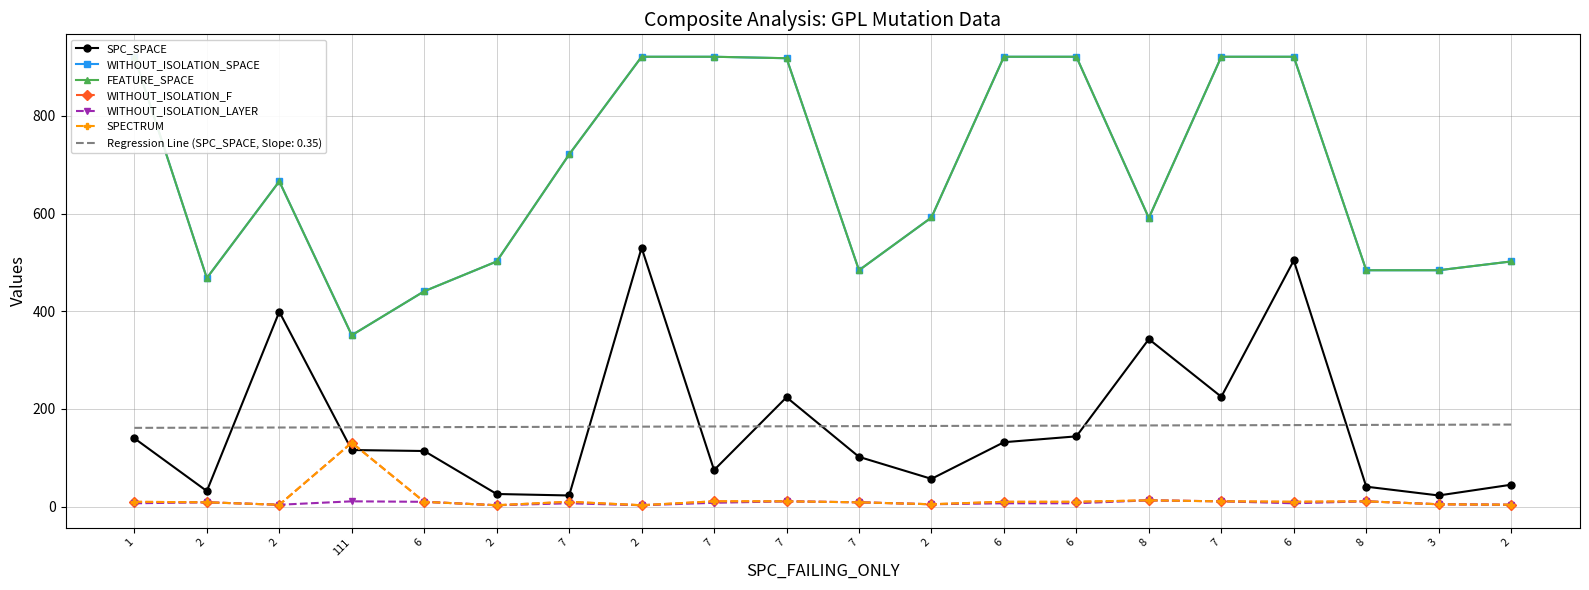

Reading right to left, extract all data points from this chart.

SPC_SPACE: 45	23	41	504	225	343	144	132	57	102	224	75	530	23	26	114	116	399	32	140
WITHOUT_ISOLATION_SPACE: 502	484	484	921	921	591	921	921	592	484	918	921	921	721	502	441	351	666	468	921
FEATURE_SPACE: 502	484	484	921	921	591	921	921	592	484	918	921	921	721	502	441	351	666	468	921
WITHOUT_ISOLATION_F: 4	5	11	10	11	13	10	10	5	9	11	11	3	10	3	10	131	4	9	10
WITHOUT_ISOLATION_LAYER: 4	5	11	7	11	13	7	7	5	9	11	8	3	7	3	10	11	4	9	7
SPECTRUM: 4	5	11	10	11	13	10	10	5	9	11	11	3	10	3	10	131	4	9	10